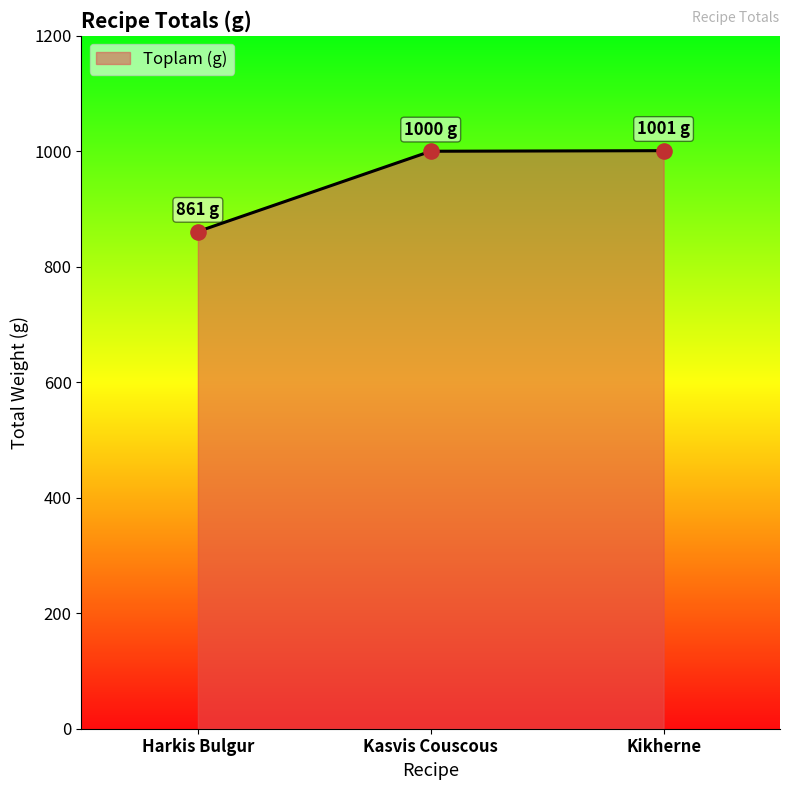

What is the change in value from Harkis Bulgur to Kasvis Couscous?

+139